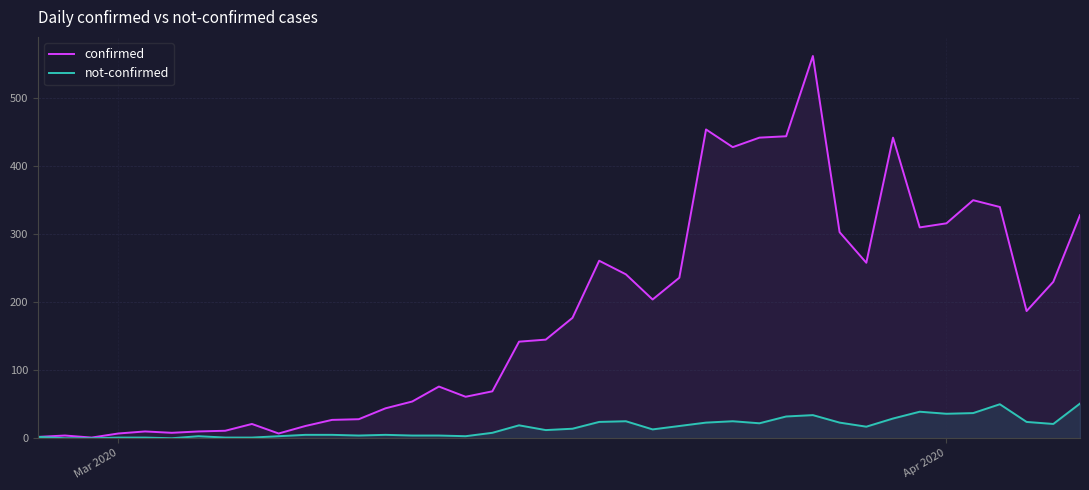

What is the highest value of the not-confirmed series?

51